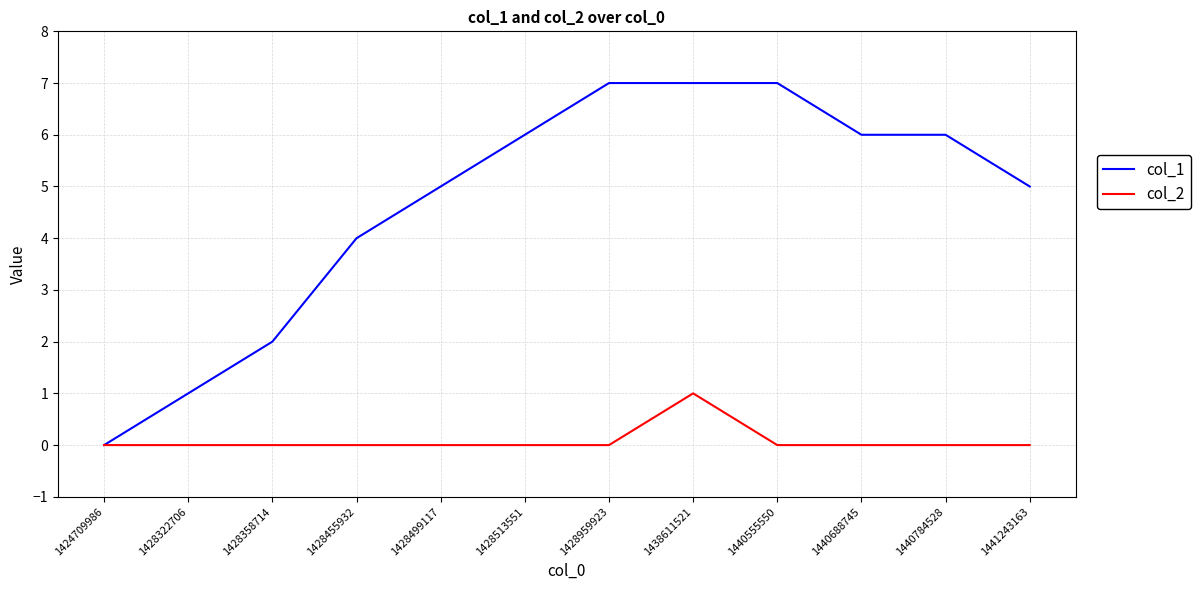

Reading left to right, what are all the values shown in this chart?

col_1: 0	1	2	4	5	6	7	7	7	6	6	5
col_2: 0	0	0	0	0	0	0	1	0	0	0	0